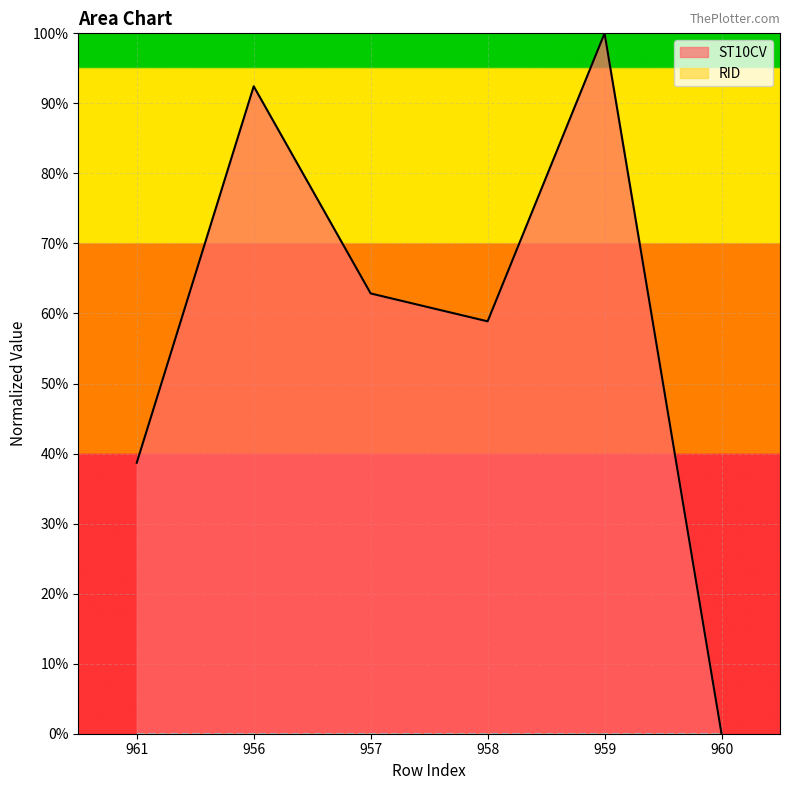

Reading right to left, extract all data points from this chart.

0.0	100.0	58.9	62.9	92.4	38.7